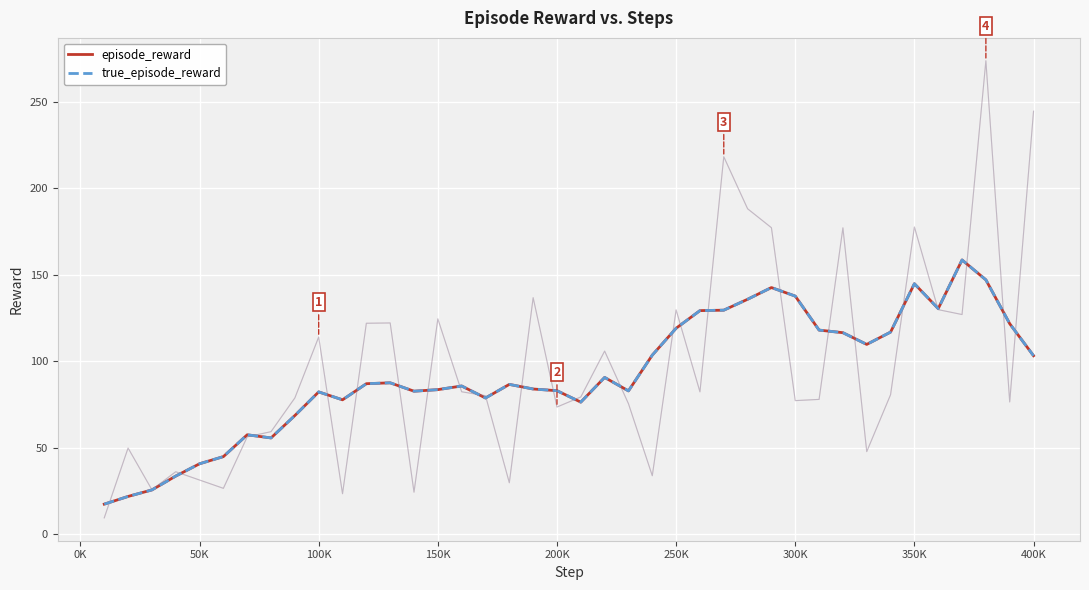

Reading left to right, what are all the values shown in this chart?

episode_reward: 17.2	21.7	25.4	33.5	40.6	44.7	57.4	55.5	68.5	82.2	77.6	86.9	87.4	82.6	83.5	85.6	78.7	86.5	83.9	82.9	76.3	90.6	82.8	103.5	119.0	129.2	129.5	135.8	142.6	137.6	118.0	116.5	109.7	116.8	144.8	130.4	158.6	147.1	121.7	103.1
true_episode_reward: 17.2	21.7	25.4	33.5	40.6	44.7	57.4	55.5	68.5	82.2	77.6	86.9	87.4	82.6	83.5	85.6	78.7	86.5	83.9	82.9	76.3	90.6	82.8	103.5	119.0	129.2	129.5	135.8	142.6	137.6	118.0	116.5	109.7	116.8	144.8	130.4	158.6	147.1	121.7	103.1